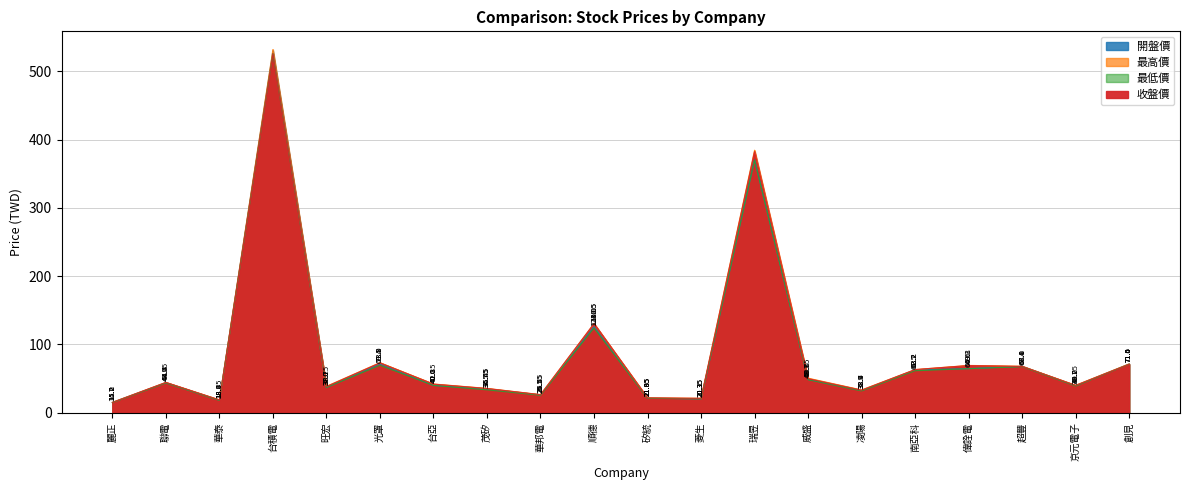

Rank the categories by 最高價 value from lowest to highest.

麗正, 華泰, 菱生, 矽統, 華邦電, 凌陽, 茂矽, 旺宏, 京元電子, 台亞, 聯電, 威盛, 南亞科, 超豐, 偉詮電, 創見, 光罩, 順德, 瑞昱, 台積電